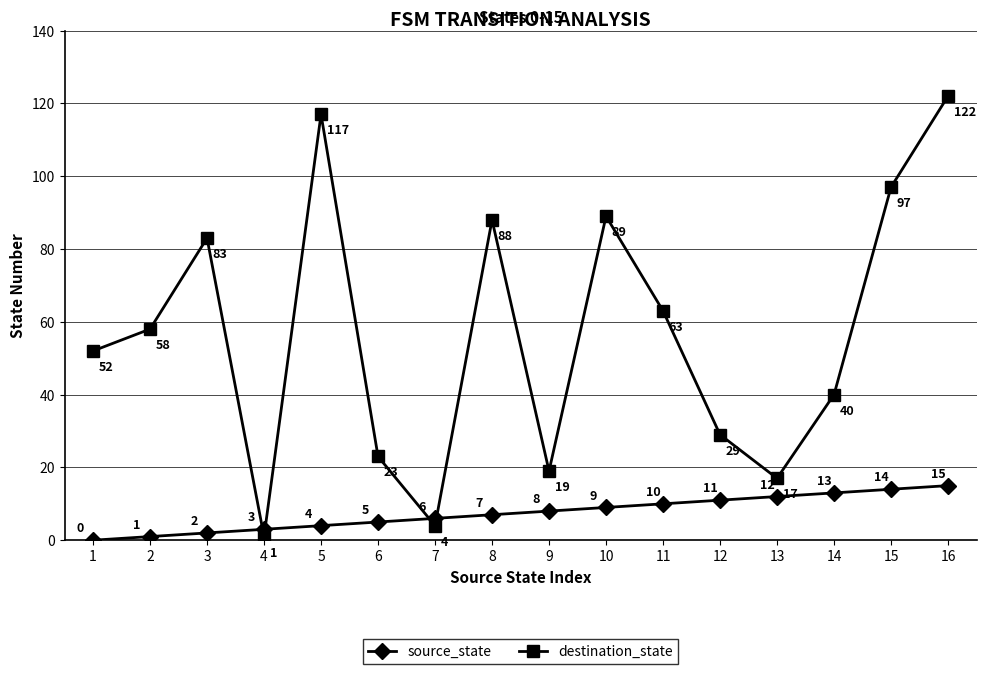

Which series has the largest total across all categories?

destination_state